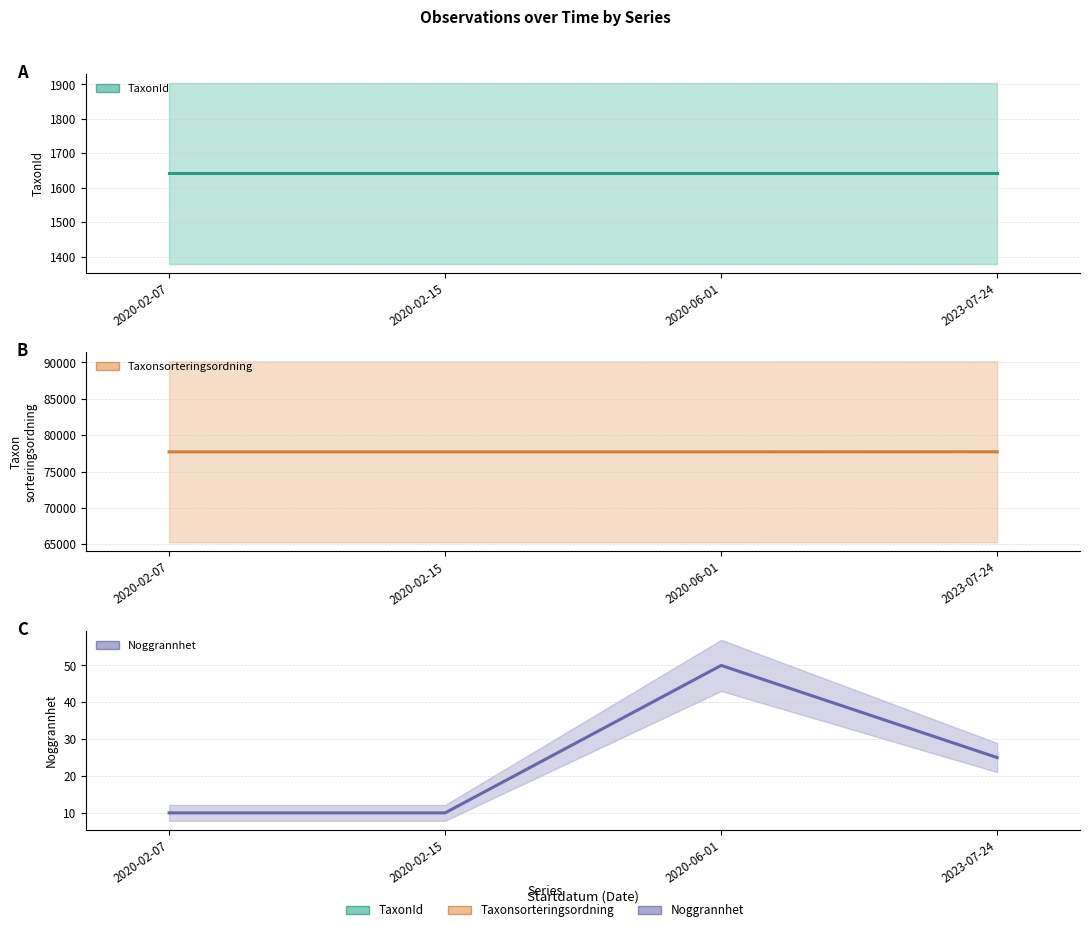

What is the total value across all series at 2020-02-07?

79365